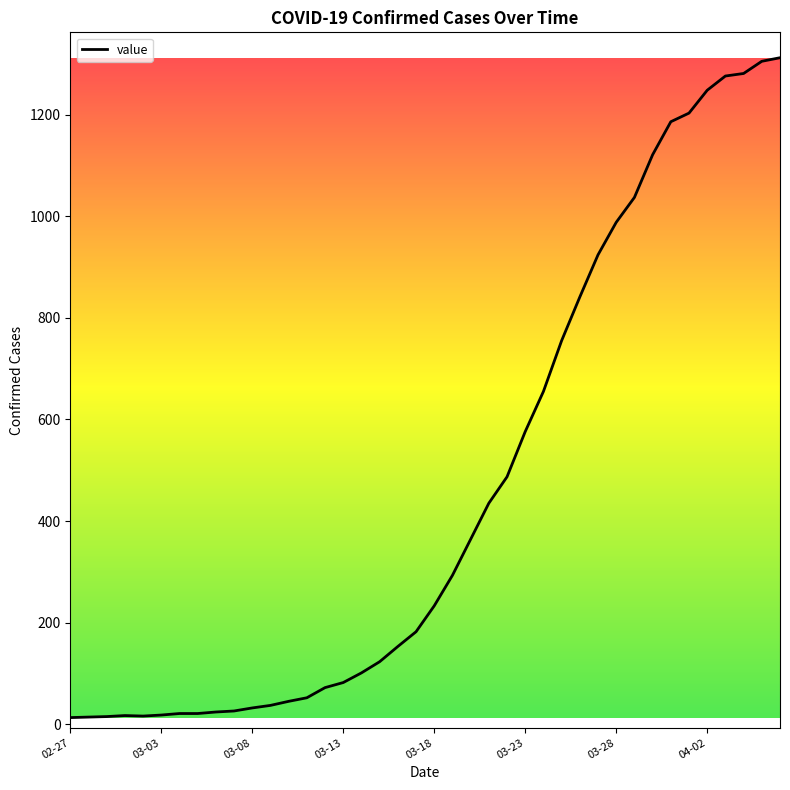

What is the difference between the maximum and minimum values?

1299